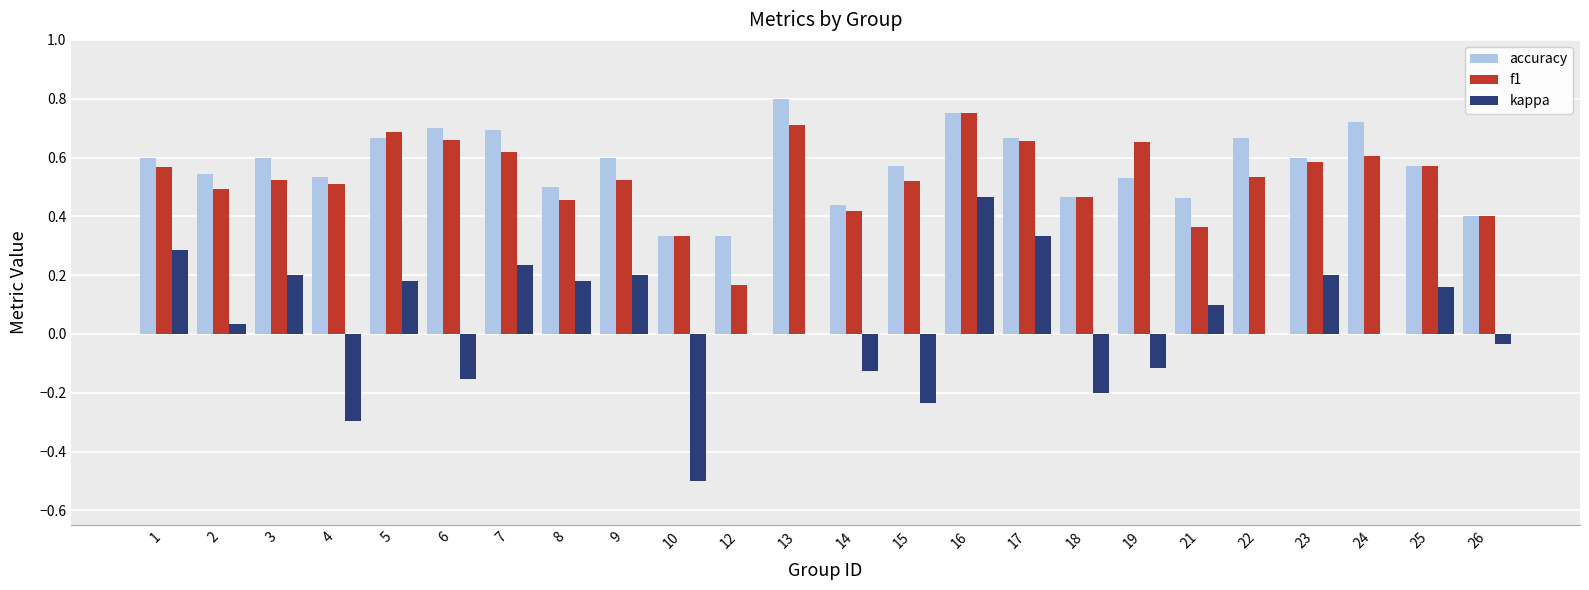

Which series has the widest spread of values?

kappa